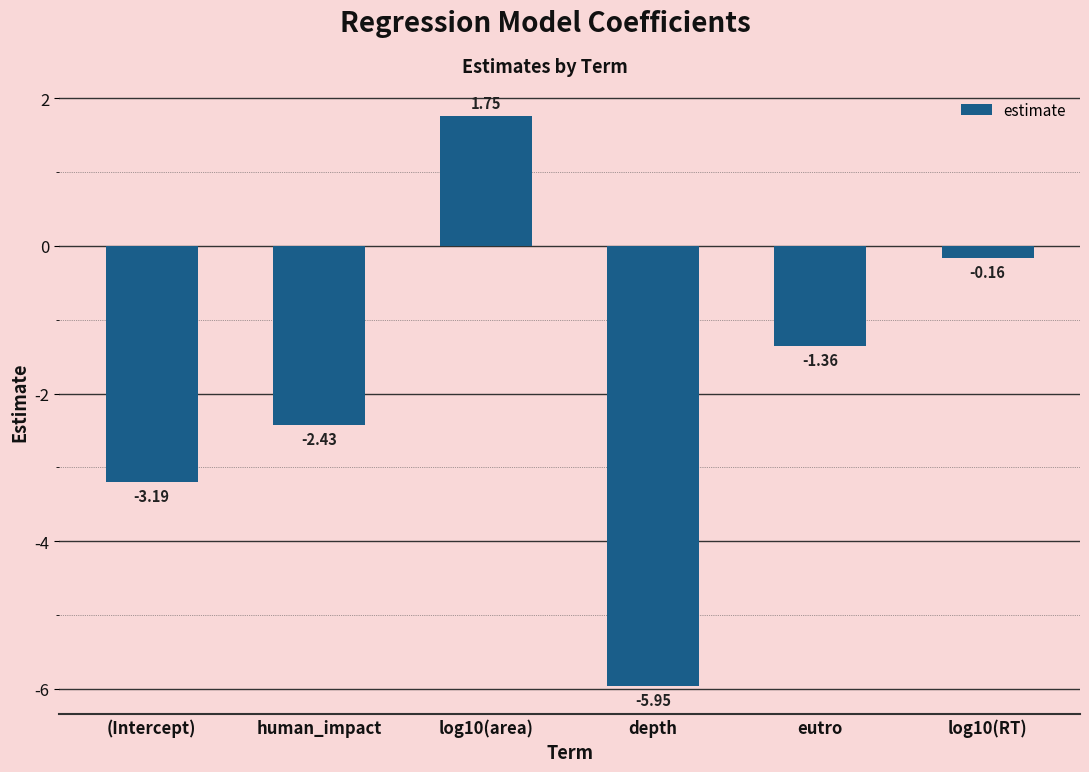

What is the label of the 5th bar from the right?

human_impact